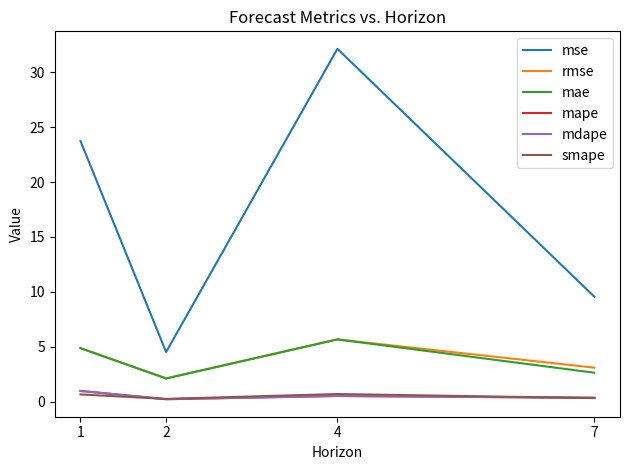

Which series changed the most between 4 and 7?

mse